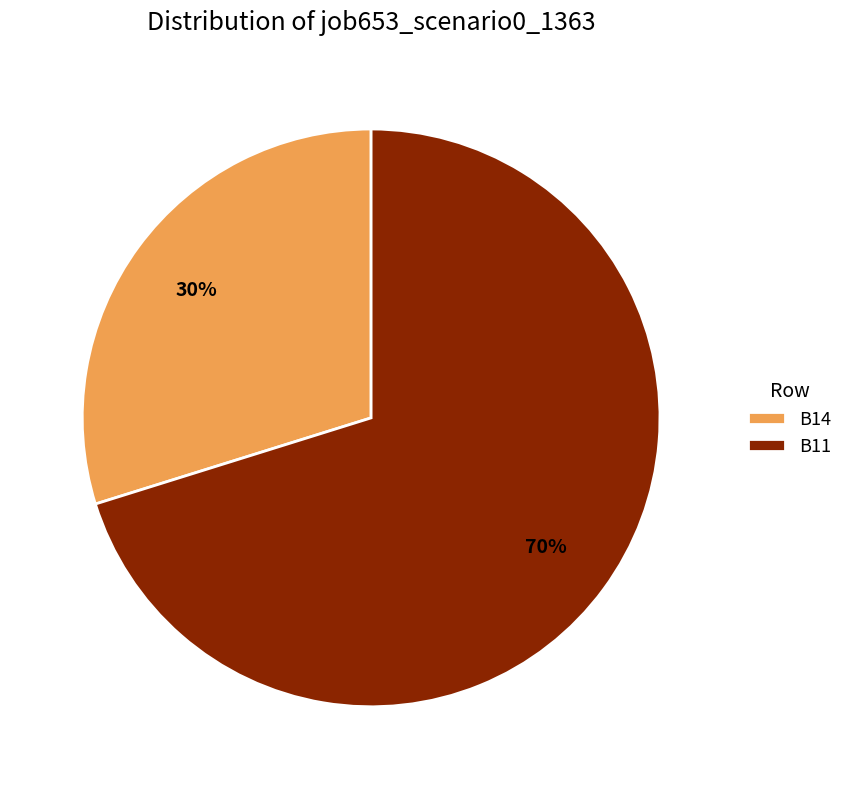

Combined, do B11 and B14 account for over 50%?

Yes